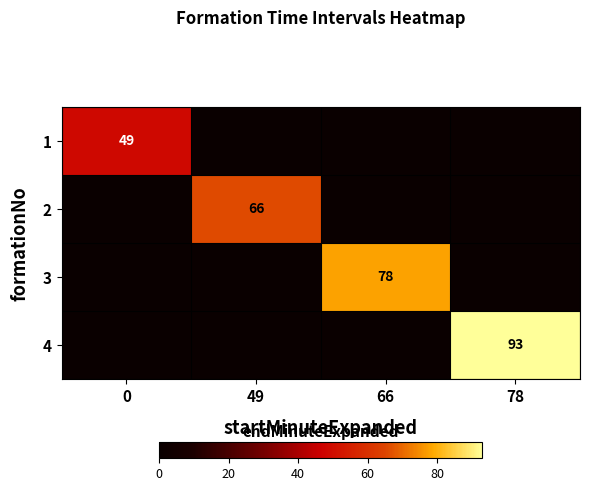

The value of 4 at 78 is 93. True or false?

True